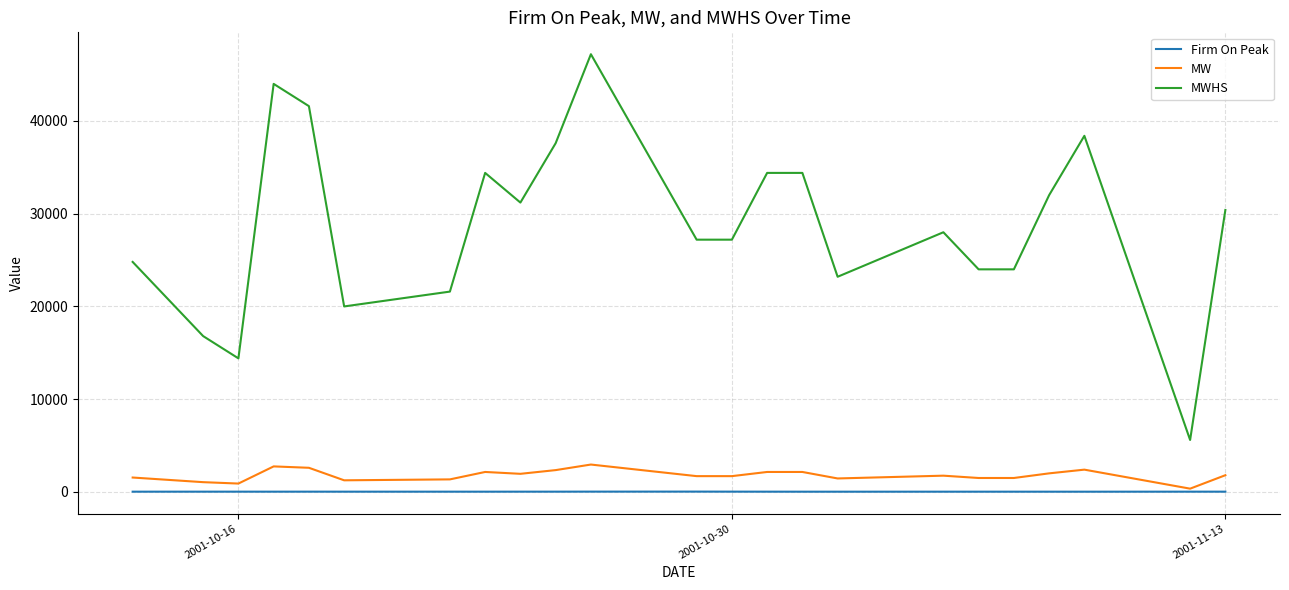

Rank the series by their maximum value, from highest to lowest.

MWHS, MW, Firm On Peak